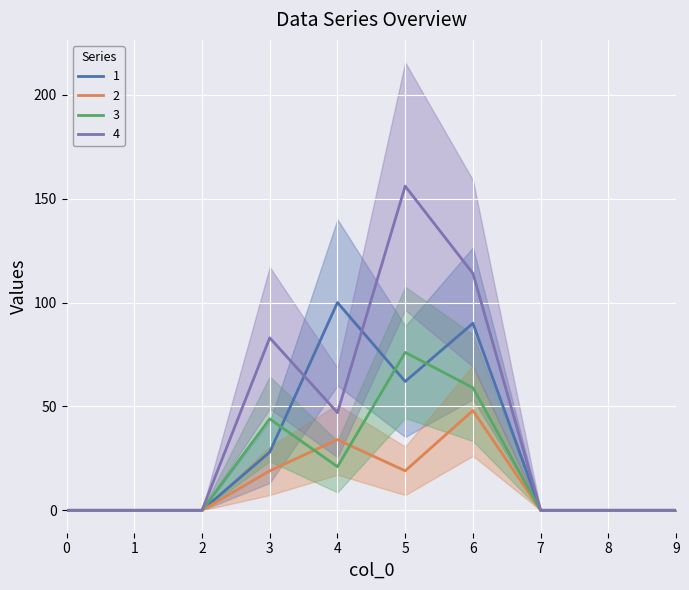

How many interior local valleys does the 1 series have?

1